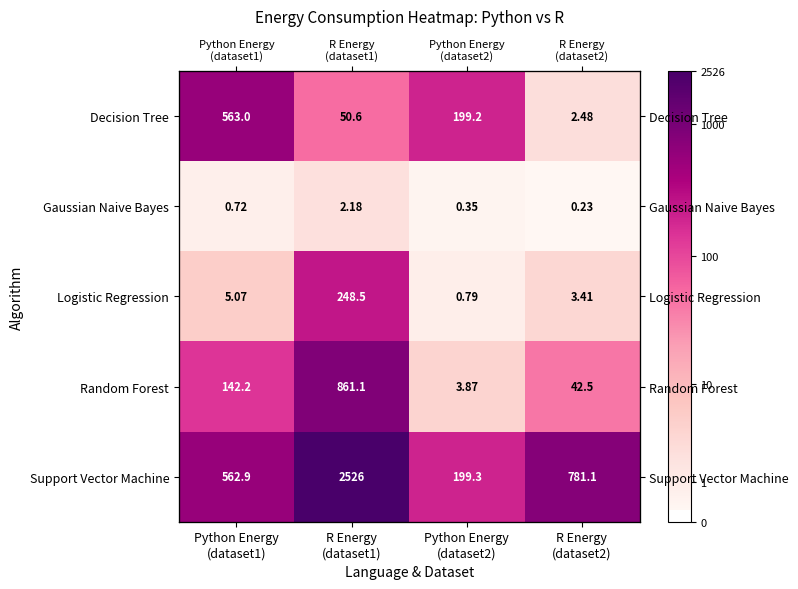

Between R Energy
(dataset2) and Python Energy
(dataset1), which is larger?

Python Energy
(dataset1)